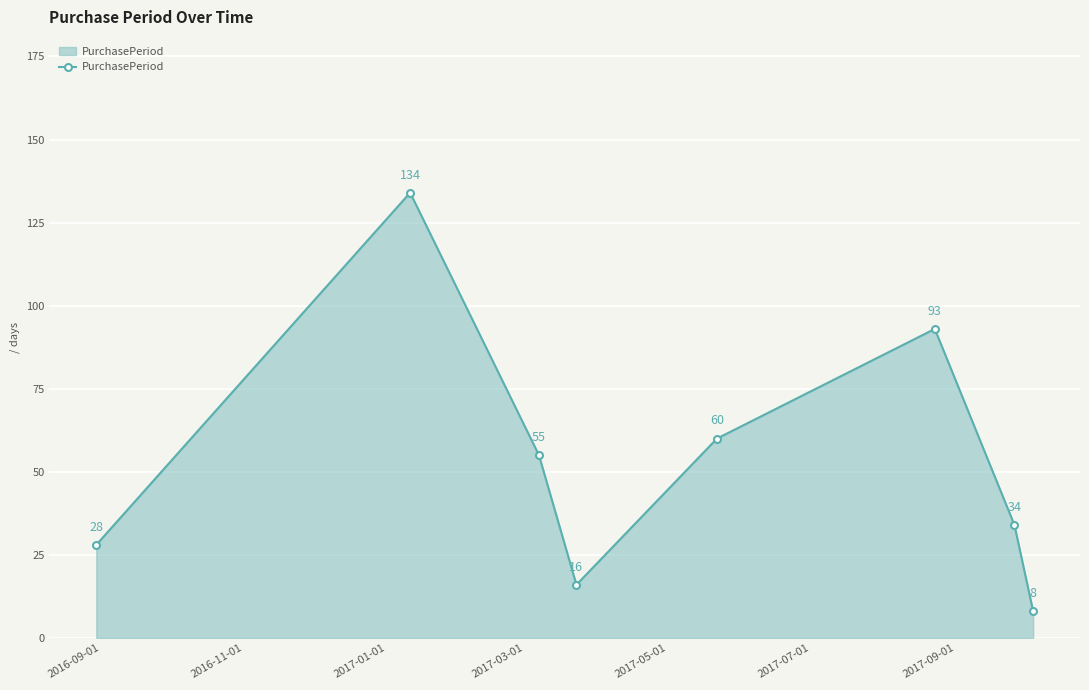

Reading left to right, what are all the values shown in this chart?

28	134	55	16	60	93	34	8